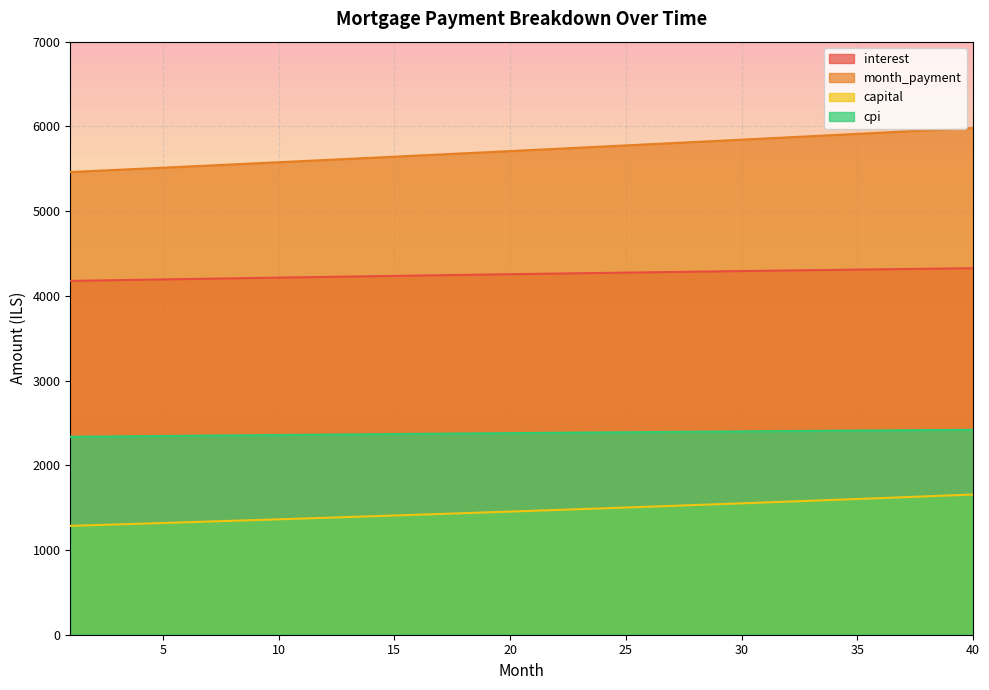

List the labels in order of month_payment value, largest first.

40, 39, 38, 37, 36, 35, 34, 33, 32, 31, 30, 29, 28, 27, 26, 25, 24, 23, 22, 21, 20, 19, 18, 17, 16, 15, 14, 13, 12, 11, 10, 9, 8, 7, 6, 5, 4, 3, 2, 1